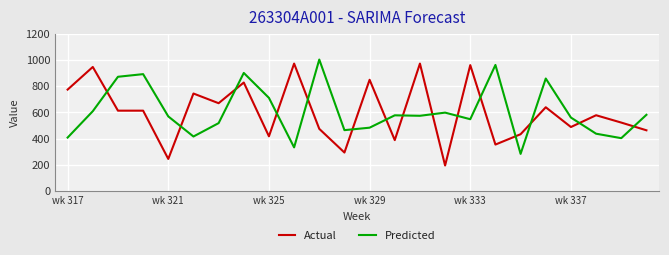

True or false: Actual and Predicted cross at least once.

True